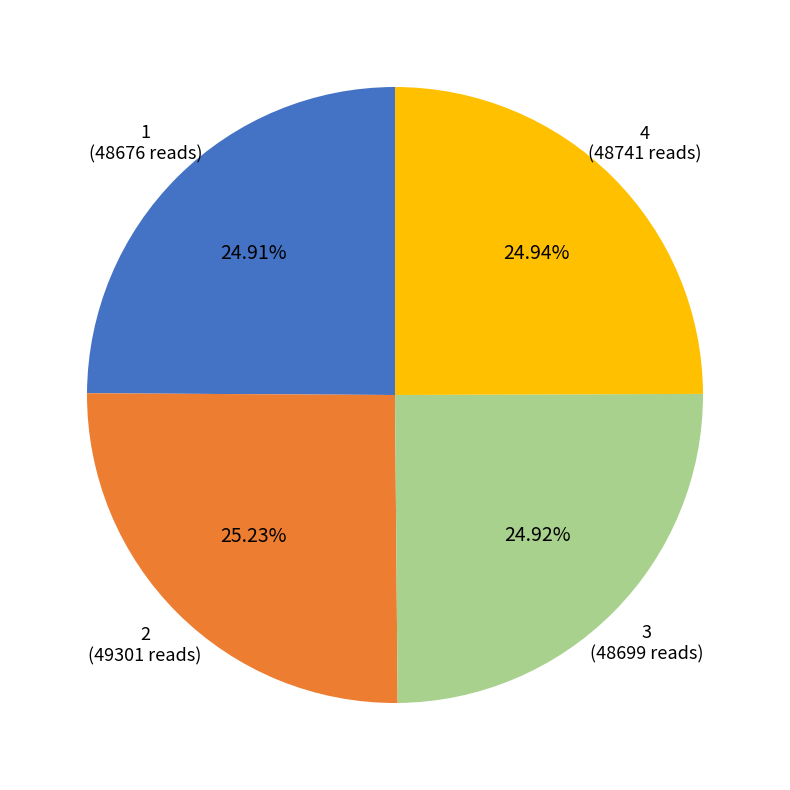

Is there any slice that represents more than half of the pie?

No